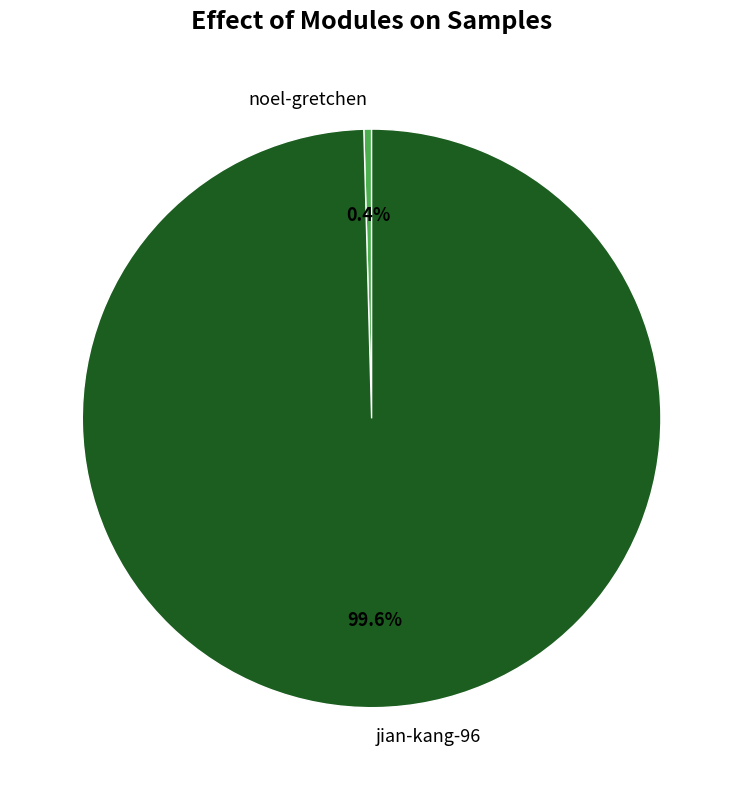

To the nearest percent, what is the combined percentage of noel-gretchen and jian-kang-96?

100%